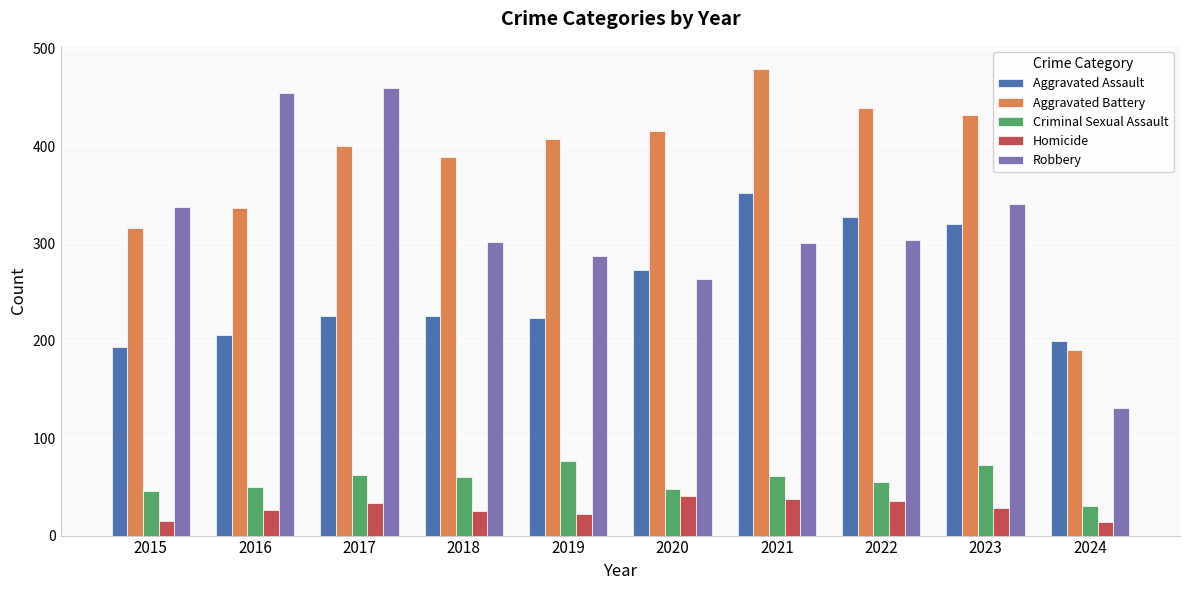

What is the value of the Aggravated Battery bar at the 4th from the left?

389